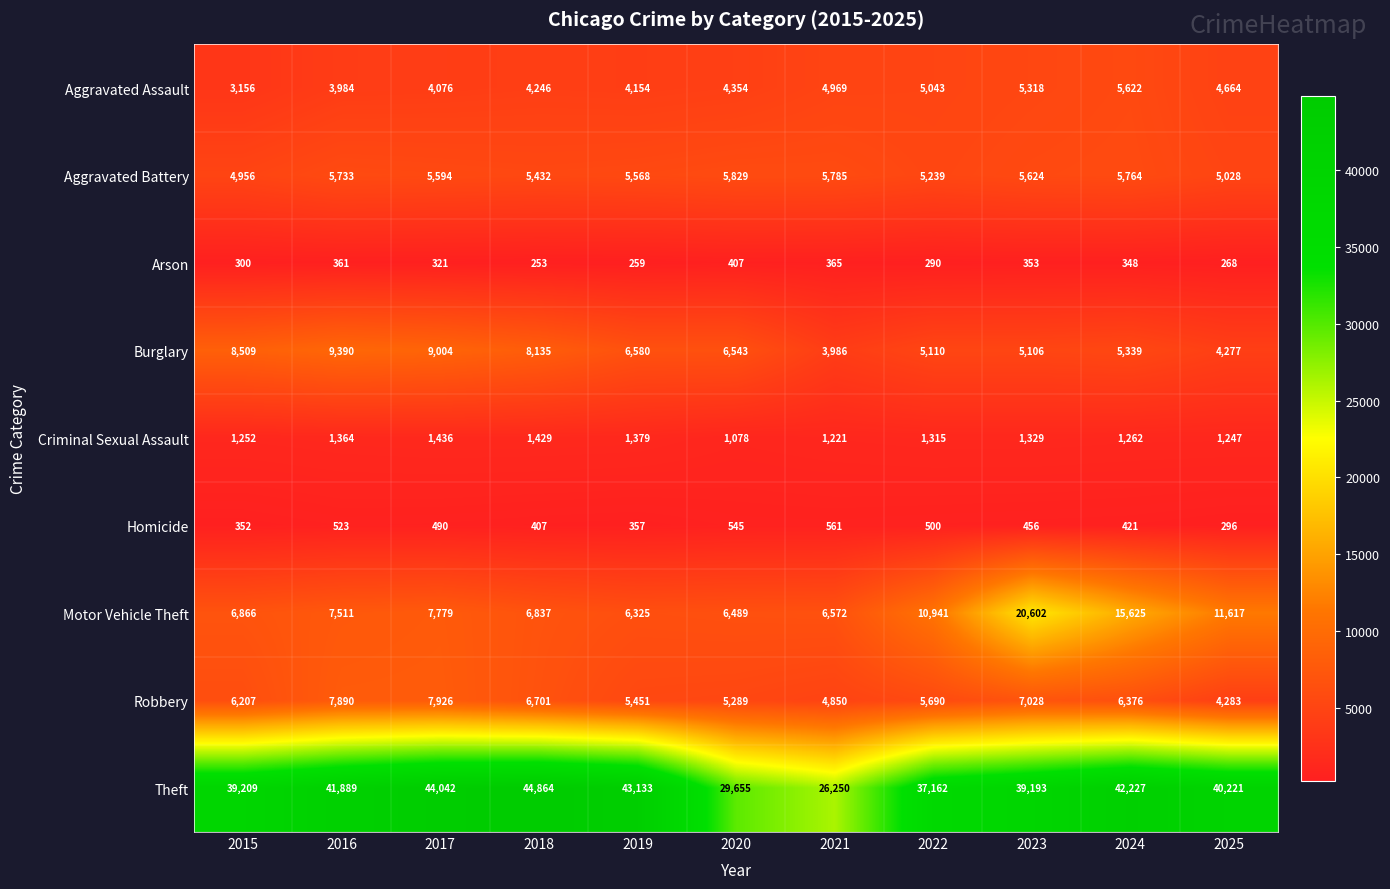

Where is Motor Vehicle Theft nearest to the value 13463?

2025